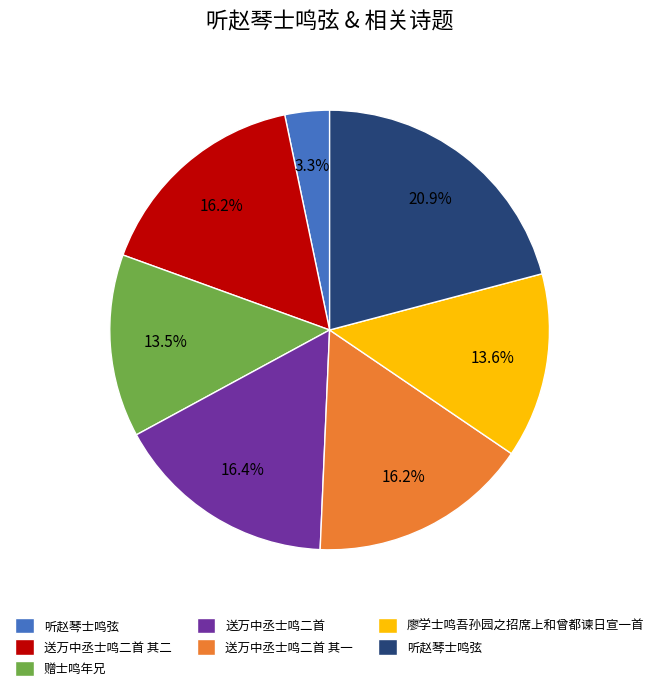

Is there a majority slice in this chart?

No